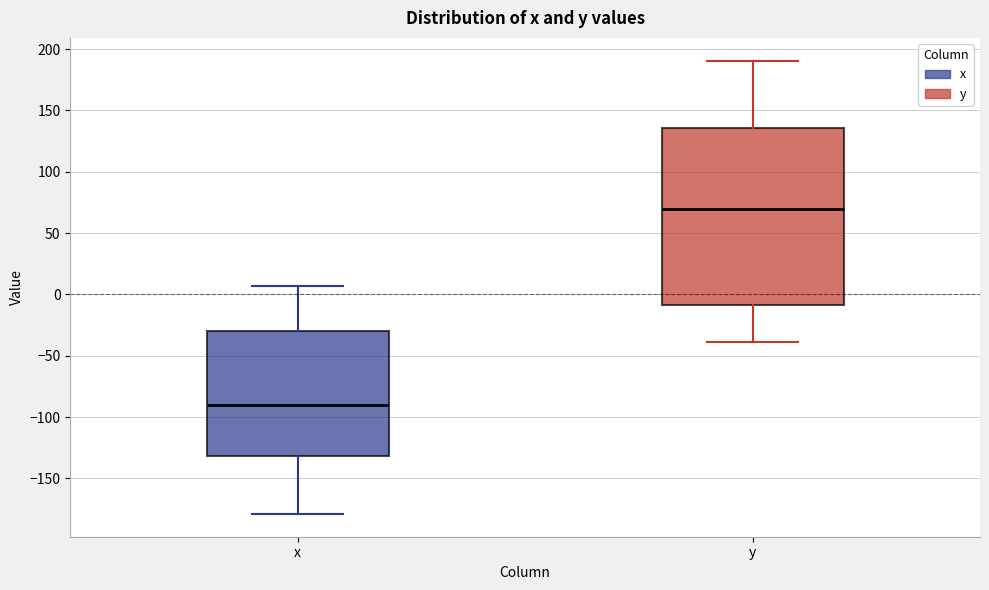

Comparing the boxes themselves (not the whiskers), which one is the tallest?

y